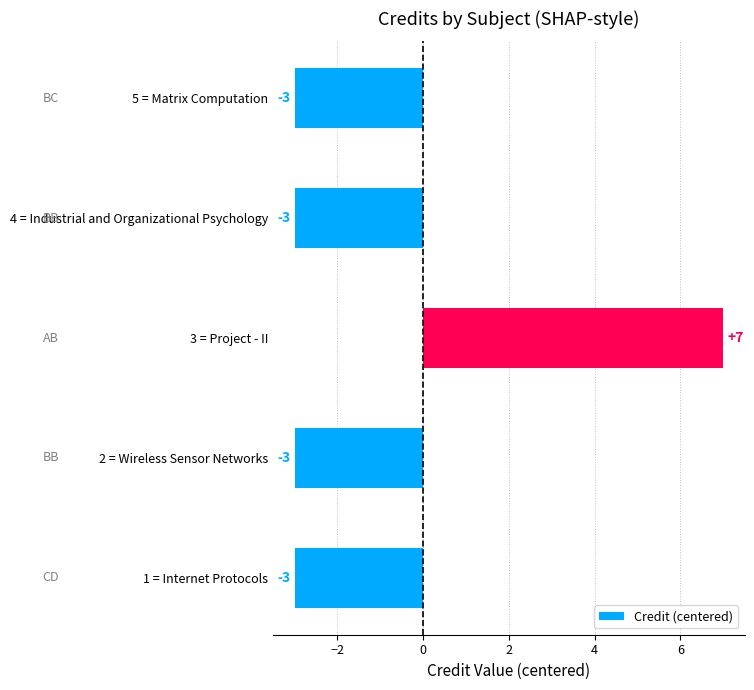

Reading bottom to top, transcribe all the data shown in this chart.

1 = Internet Protocols=-3	2 = Wireless Sensor Networks=-3	3 = Project - II=7	4 = Industrial and Organizational Psychology=-3	5 = Matrix Computation=-3